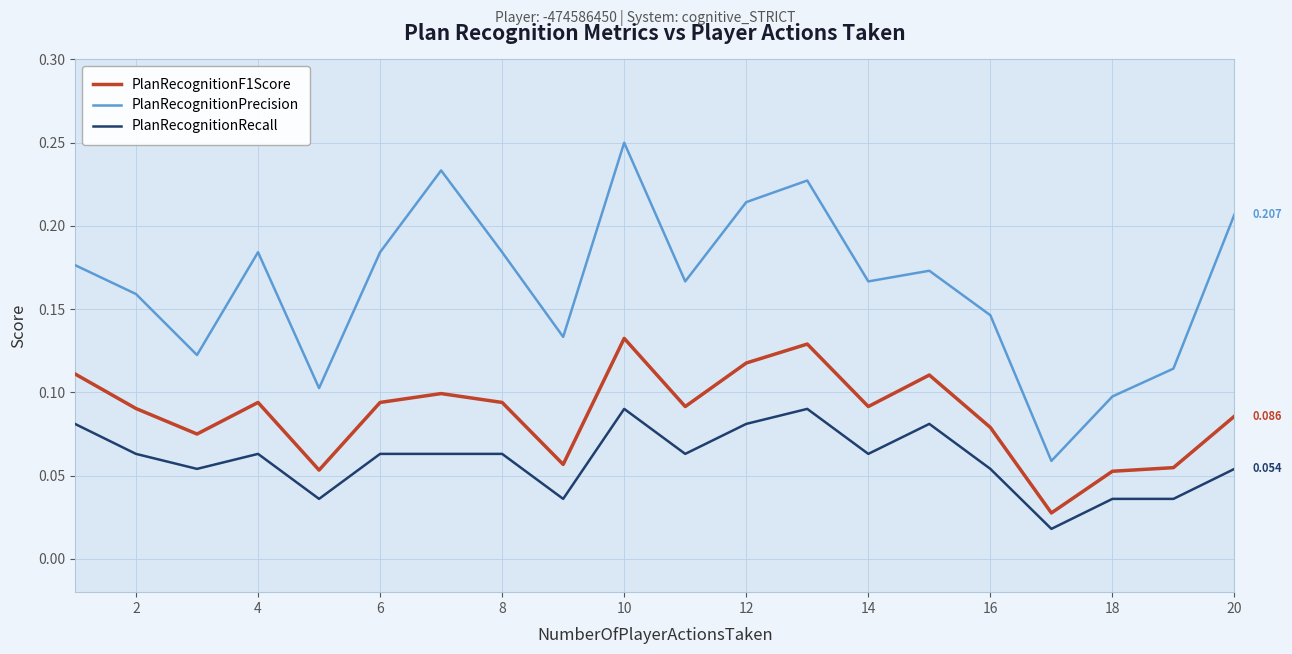

Which series has the largest total across all categories?

PlanRecognitionPrecision